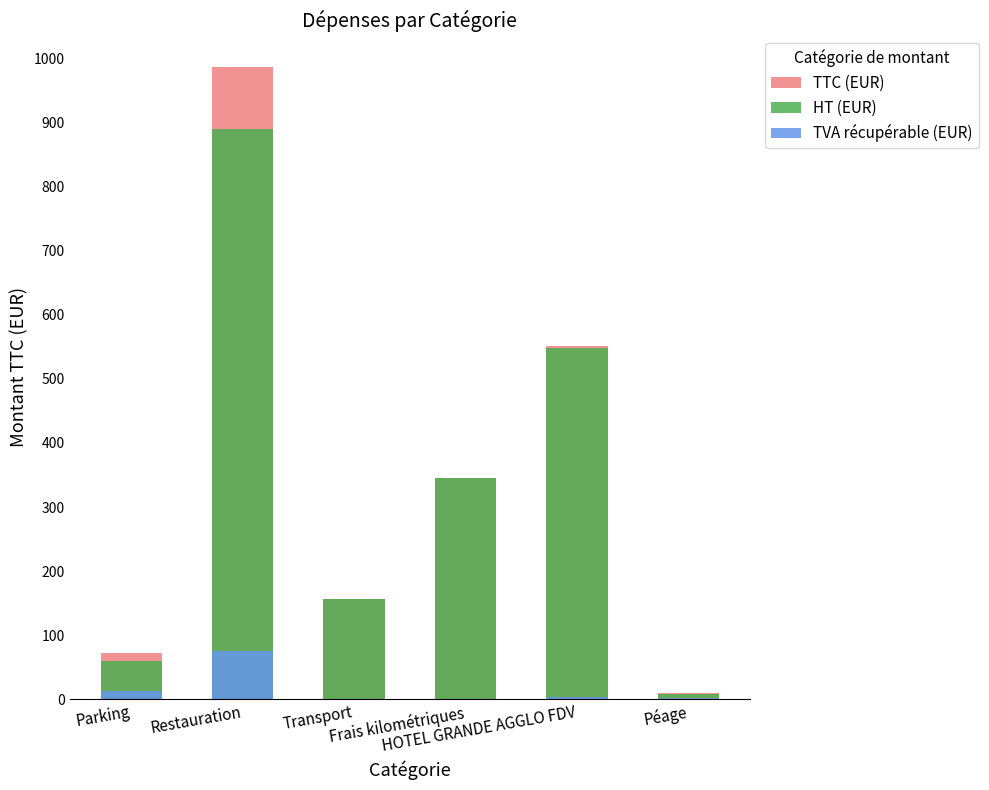

What is the difference between the second highest and minimum values in the HT (EUR) series?

540.7